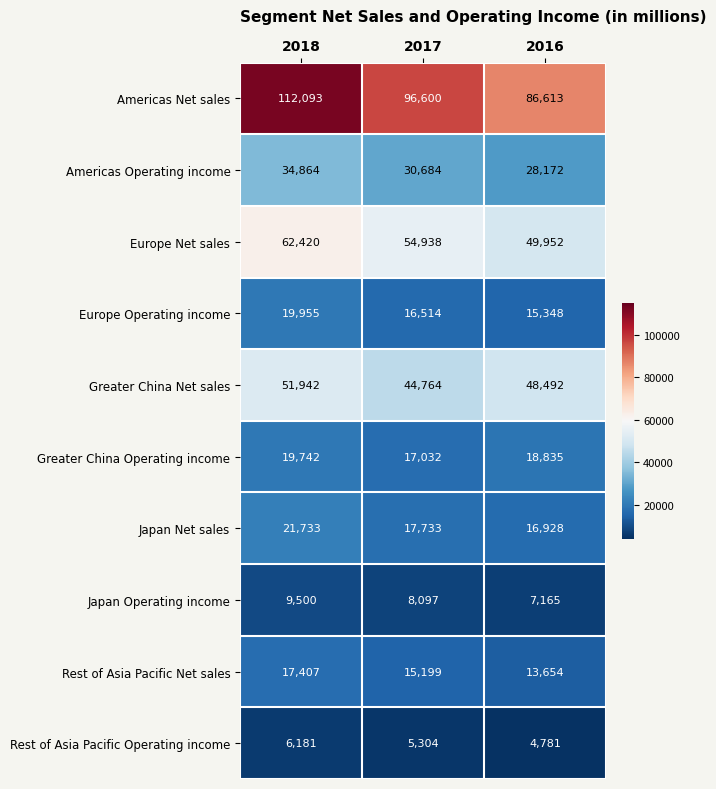

At 2018, list the series in order from smallest to largest.

Rest of Asia Pacific Operating income, Japan Operating income, Rest of Asia Pacific Net sales, Greater China Operating income, Europe Operating income, Japan Net sales, Americas Operating income, Greater China Net sales, Europe Net sales, Americas Net sales